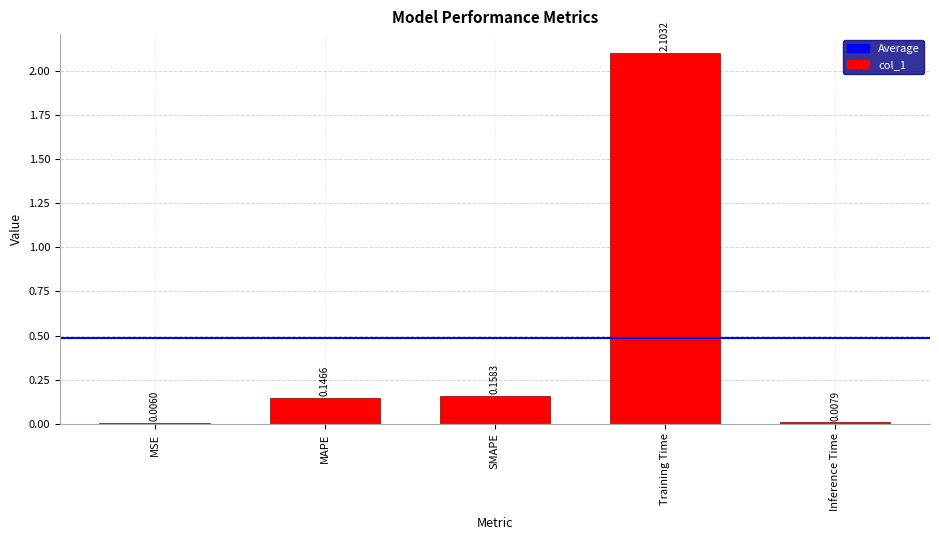

Count the number of data series in this chart.

1